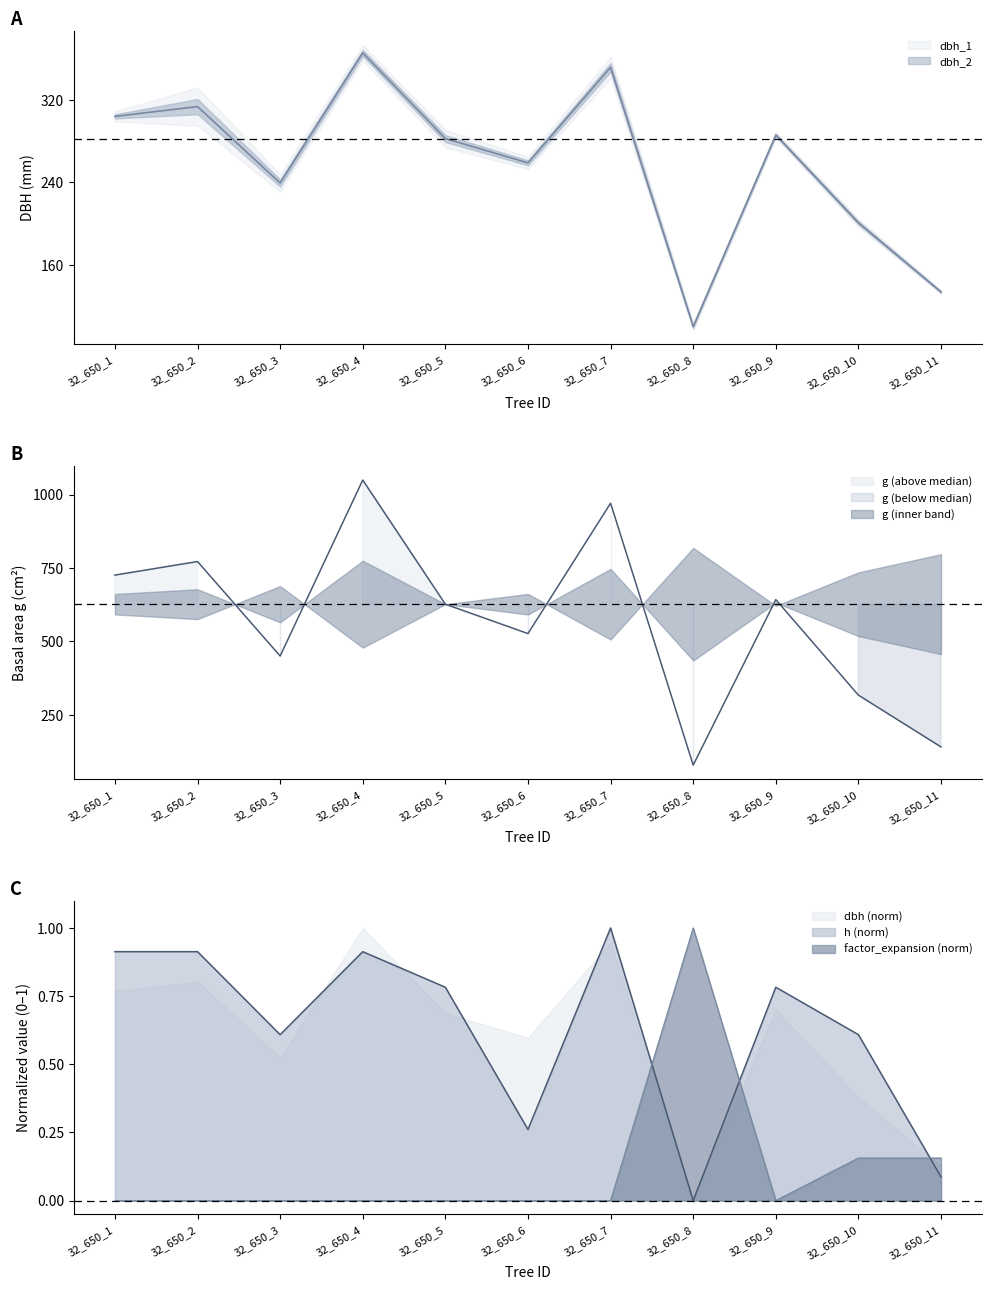

How many data points does each series have?

11